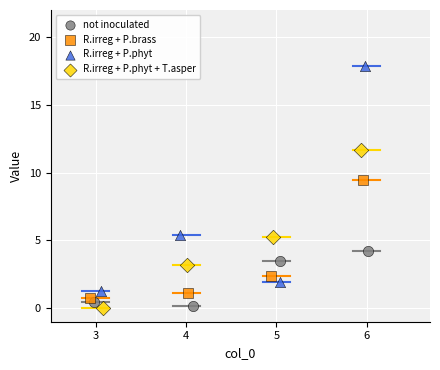

Which series reaches the maximum Y coordinate?

R.irreg + P.phyt